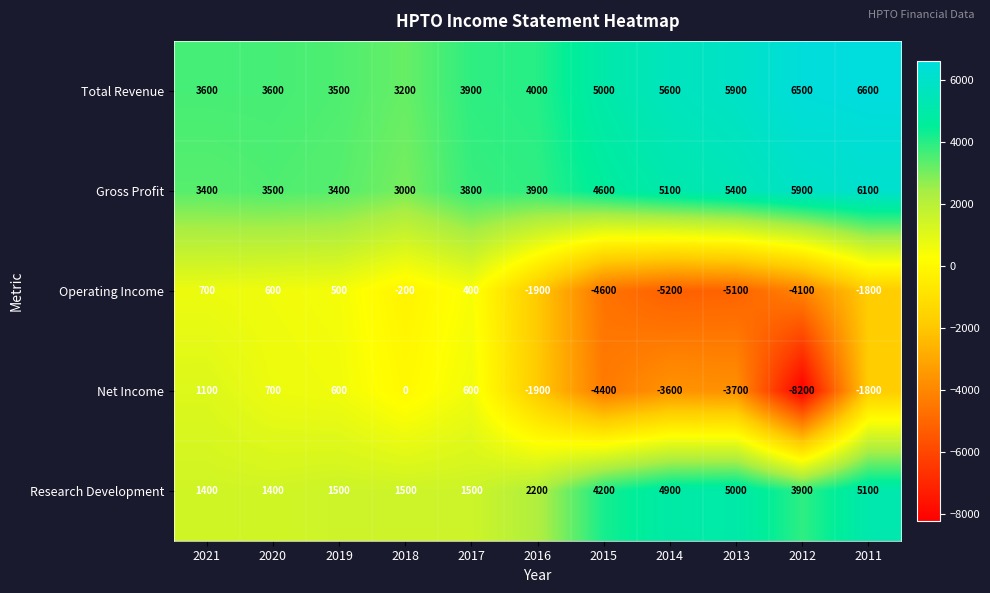

What is the spread (max minus min) of values at 2015?

9600